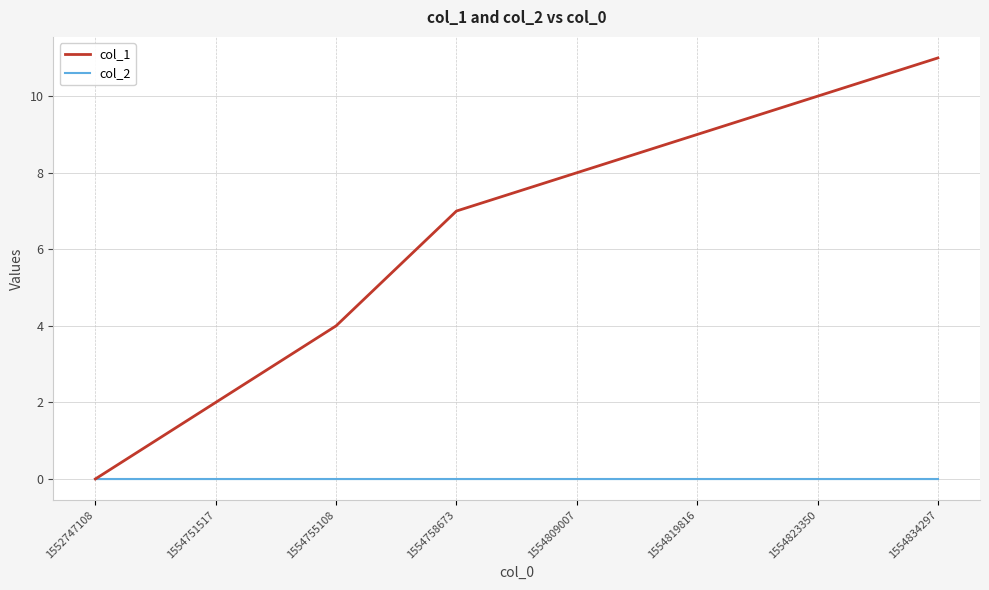

List the series in order of their peak value, lowest first.

col_2, col_1